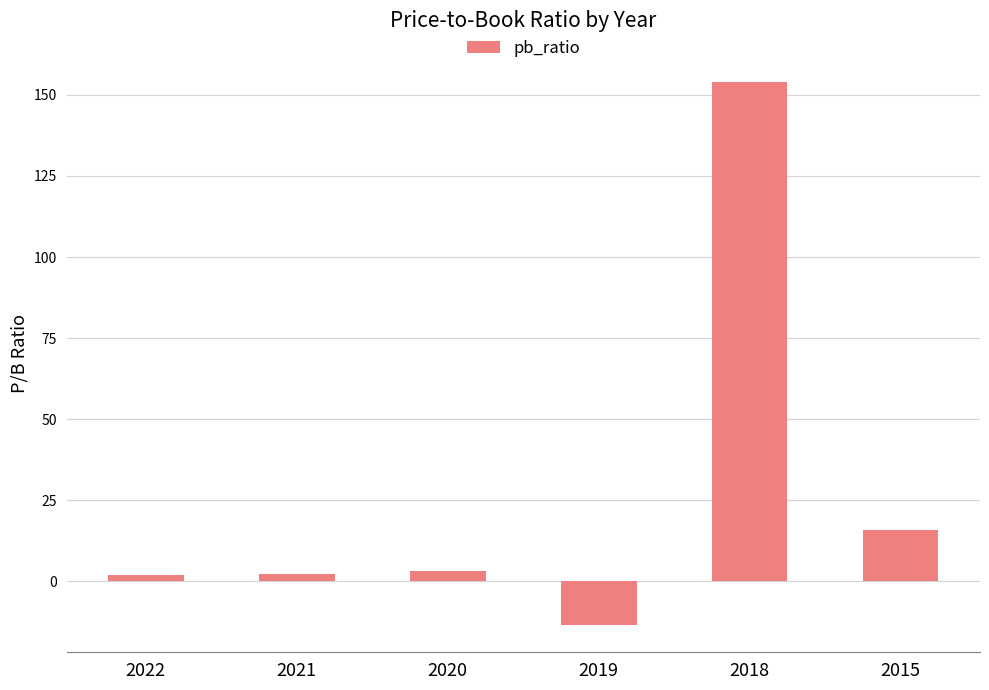

What is the minimum value shown in the chart?

-13.5